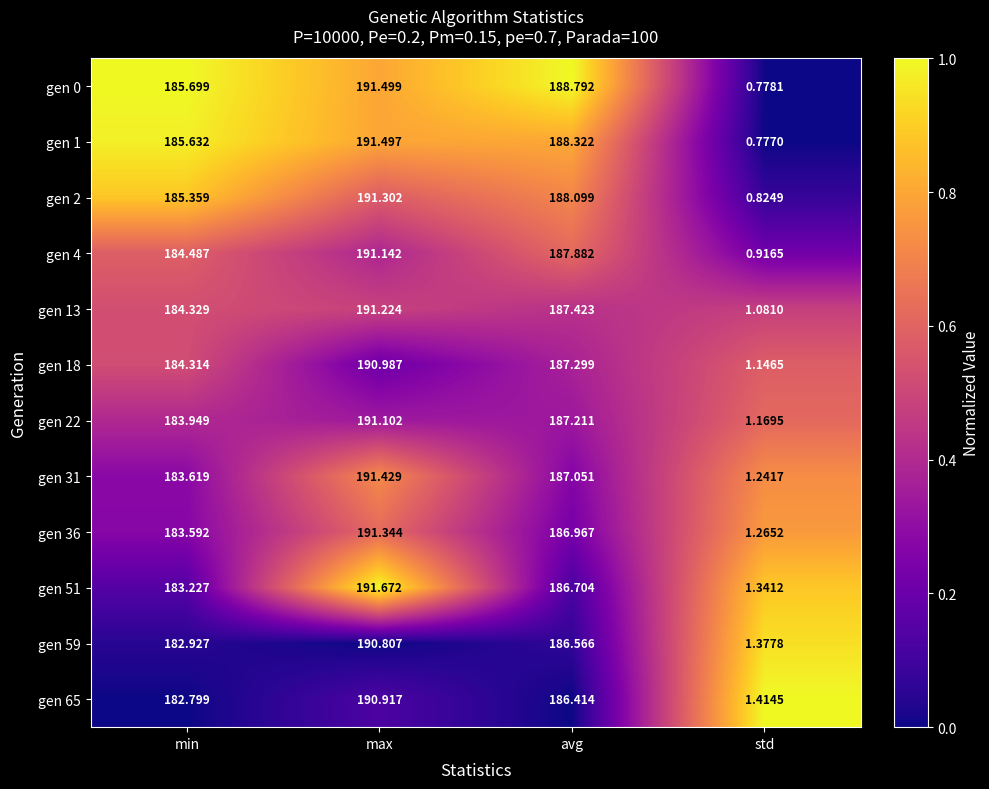

Where is gen 4 nearest to the value 0?

std